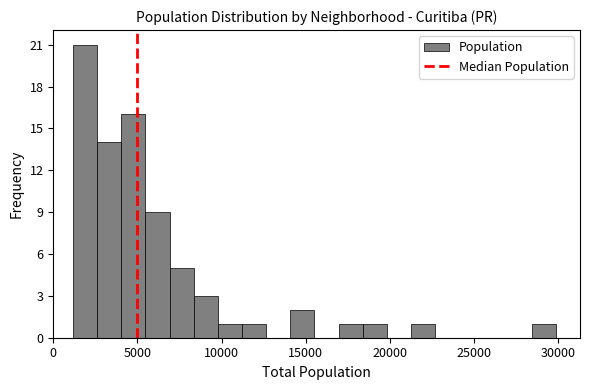

Read against the x-axis, roughly where is the centre of the tallest bar?

2000